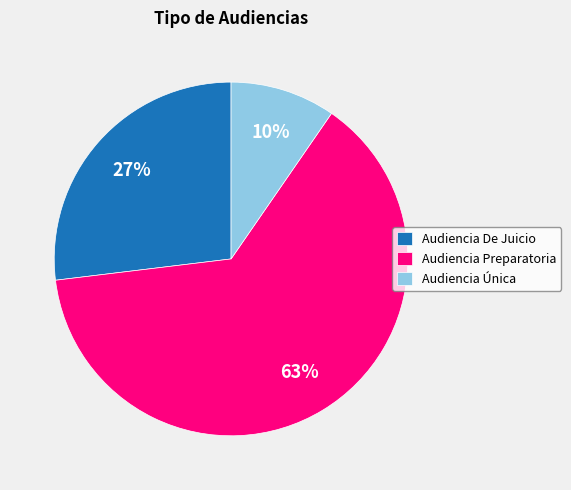

To the nearest percent, what is the average slice percentage?

33%